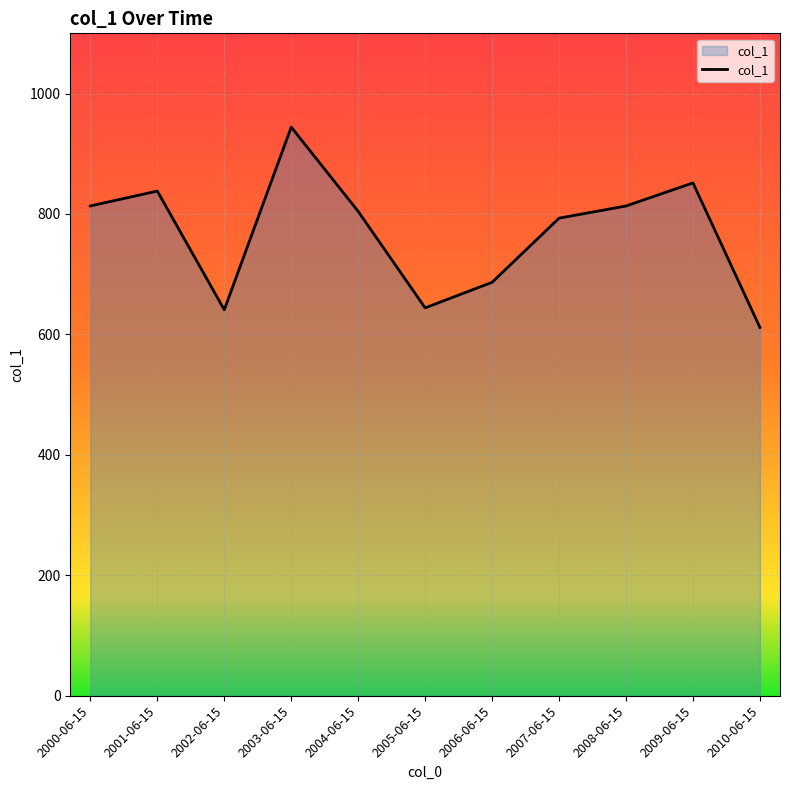

What value does the data have at 2009-06-15?

851.6